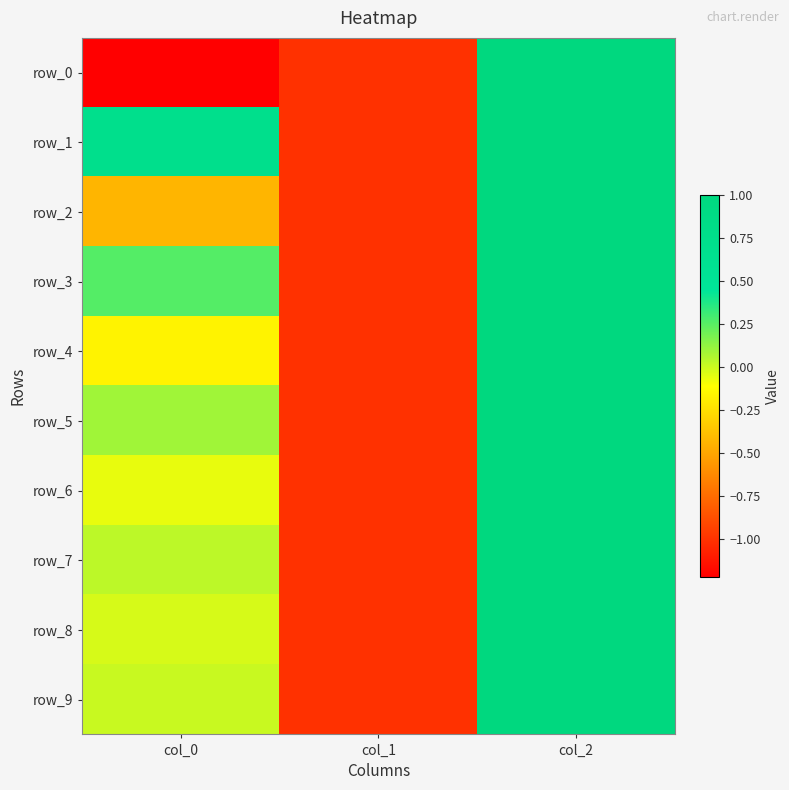

Is the value of row_5 at col_2 greater than the value of row_2 at col_2?

No